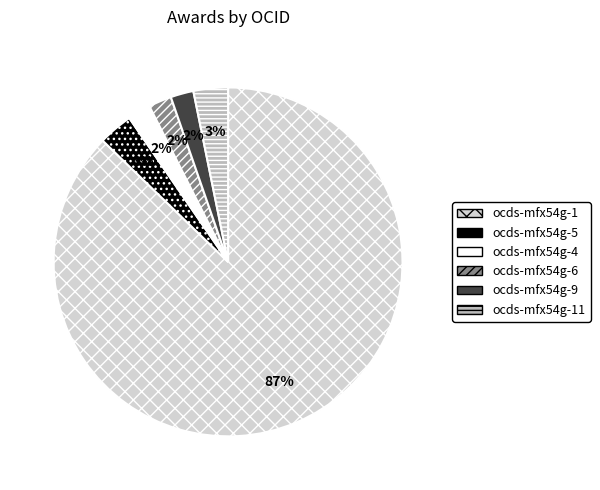

What is the ratio of the value at ocds-mfx54g-11 to the value at ocds-mfx54g-9?

1.5